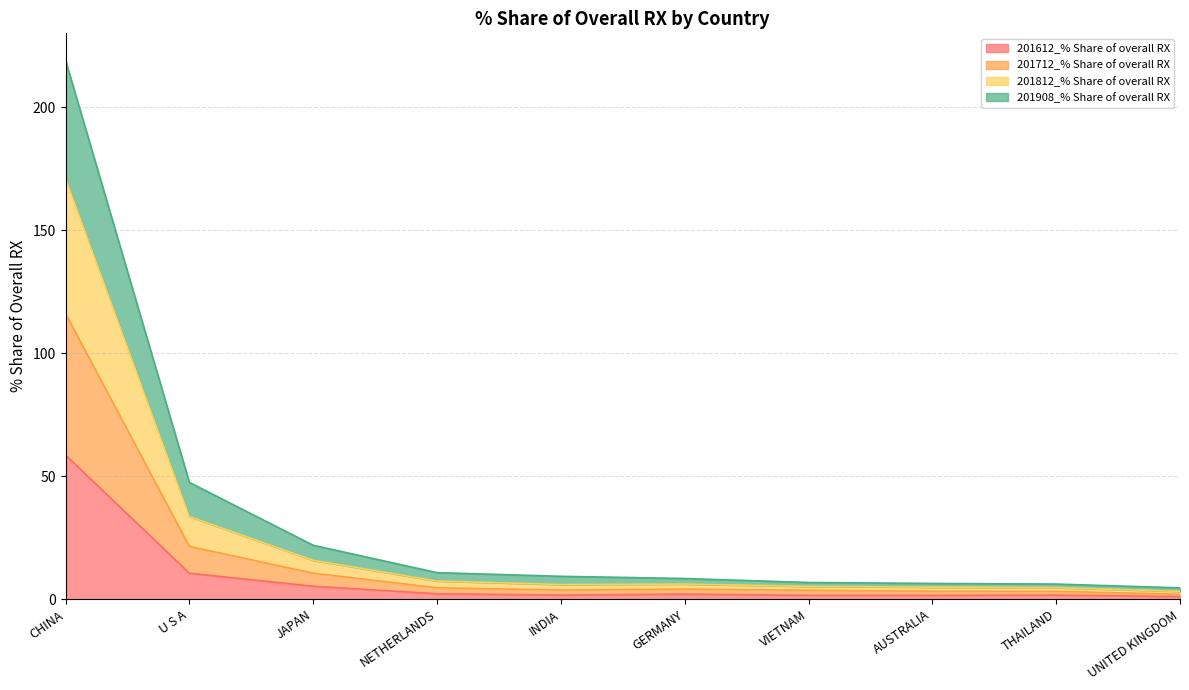

True or false: 201908_% Share of overall RX and 201612_% Share of overall RX cross at least once.

False